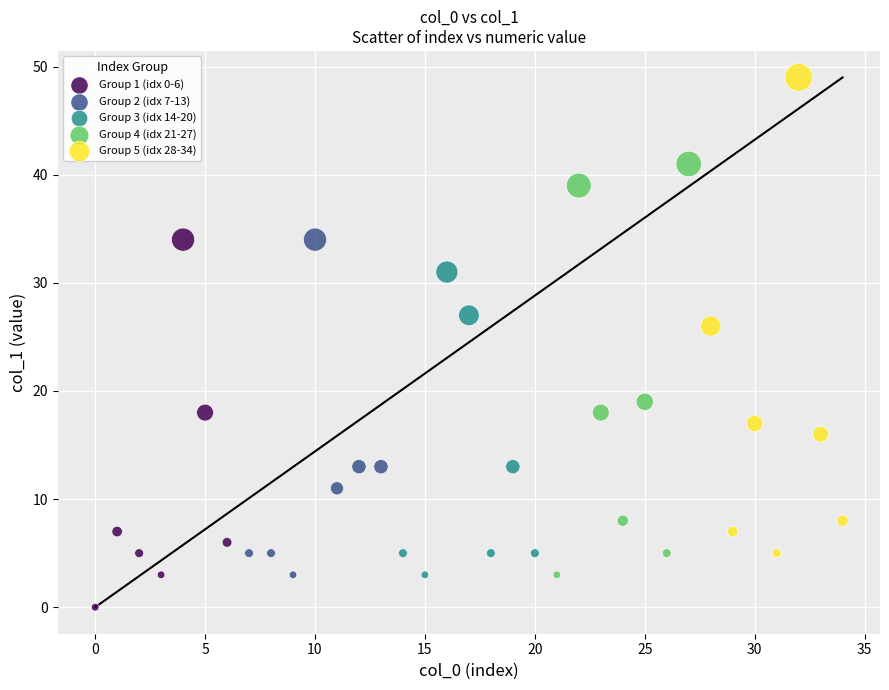

Which series contains the highest Y value?

Group 5 (idx 28-34)